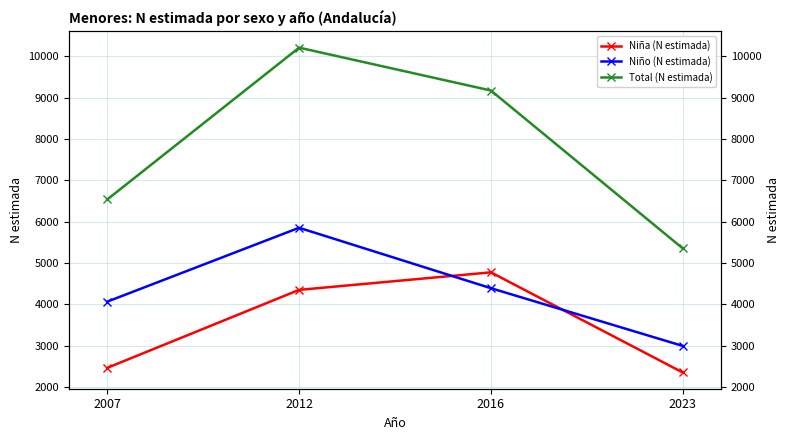

At 2016, list the series in order from smallest to largest.

Niño (N estimada), Niña (N estimada), Total (N estimada)